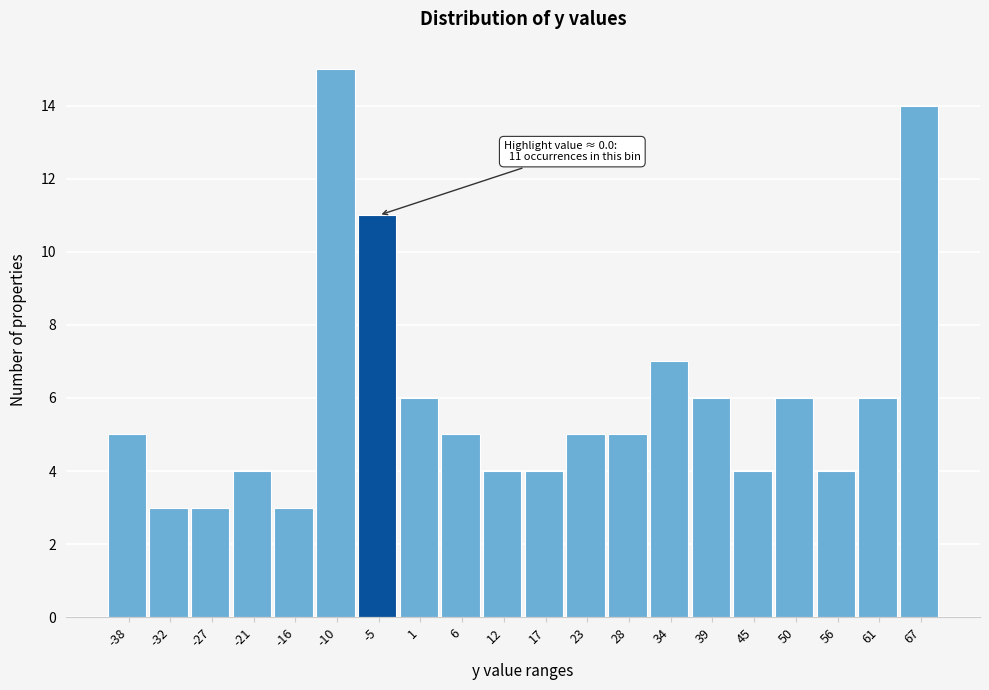

Reading left to right, what are all the values shown in this chart?

-38=5	-32=3	-27=3	-21=4	-16=3	-10=15	-5=11	1=6	6=5	12=4	17=4	23=5	28=5	34=7	39=6	45=4	50=6	56=4	61=6	67=14